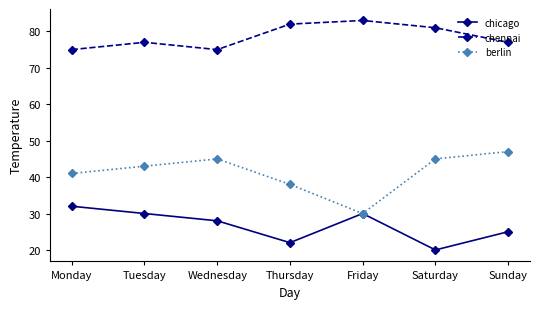

At which label is berlin closest to 38?

Thursday